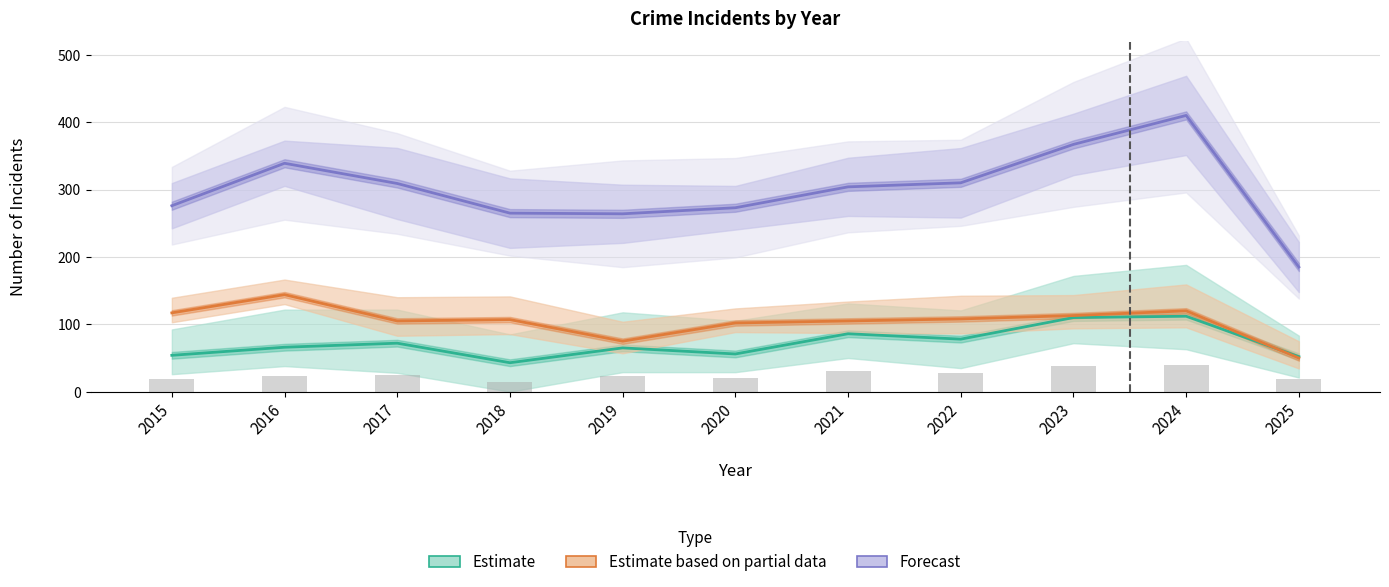

The value of Estimate based on partial data at 2018 is 155. True or false?

False